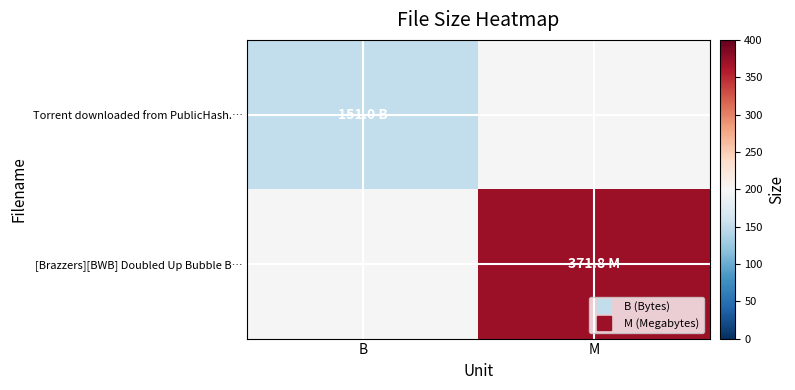

How many positive values does the [Brazzers][BWB] Doubled Up Bubble B… series have?

1